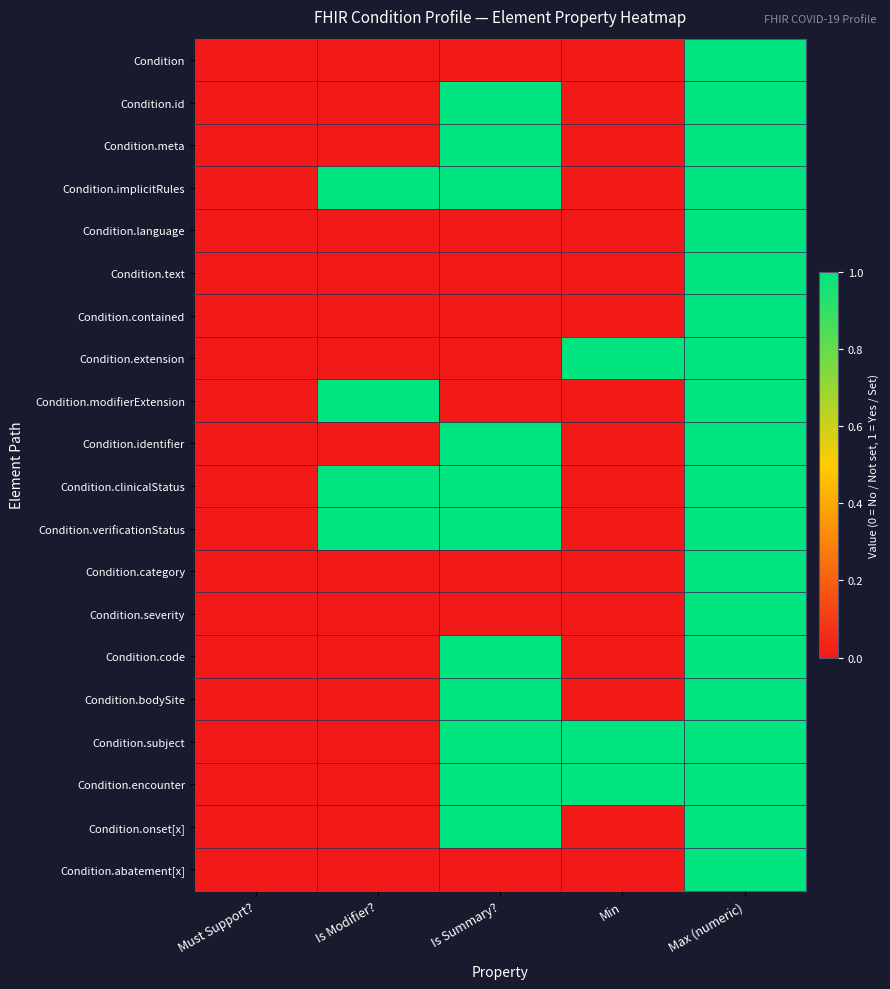

Between Must Support? and Max (numeric), which series saw the biggest shift?

Condition